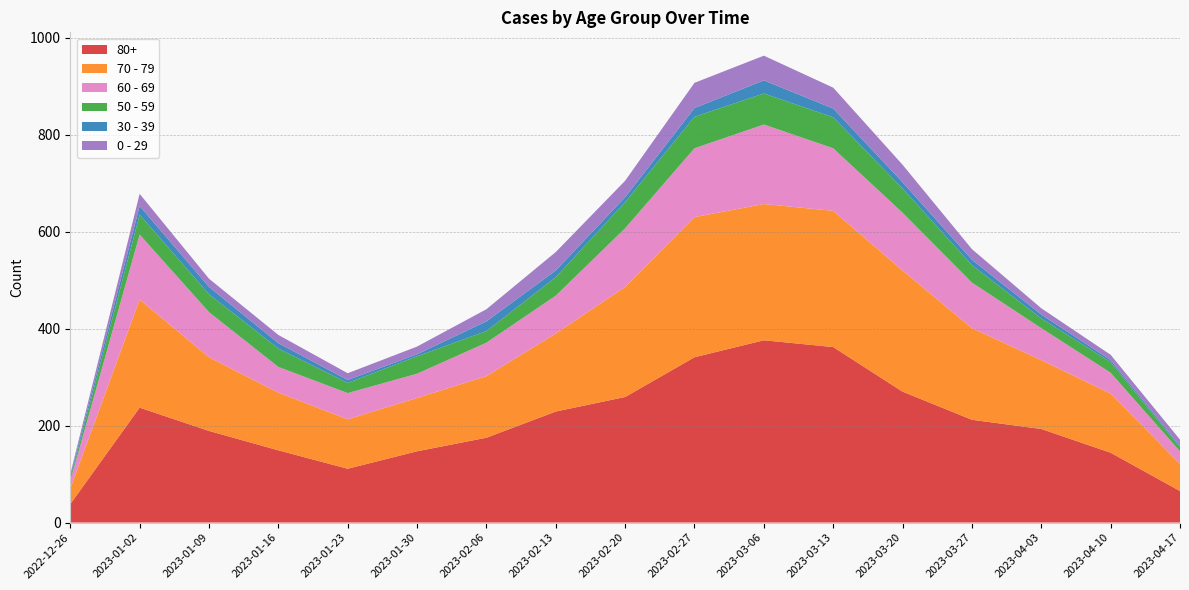

Reading left to right, extract all data points from this chart.

60 - 69: 16	134	93	53	54	50	69	78	121	142	164	129	119	94	66	43	26
80+: 38	237	189	149	111	147	175	229	259	341	376	362	270	212	193	144	65
70 - 79: 32	223	152	119	102	110	127	161	227	289	281	281	250	189	142	122	56
0 - 29: 4	25	17	17	14	16	25	38	34	52	51	43	36	22	13	11	13
50 - 59: 5	41	37	38	21	36	24	38	54	65	64	64	50	36	20	22	8
30 - 39: 5	18	15	11	6	4	20	14	10	18	27	18	13	11	8	4	3